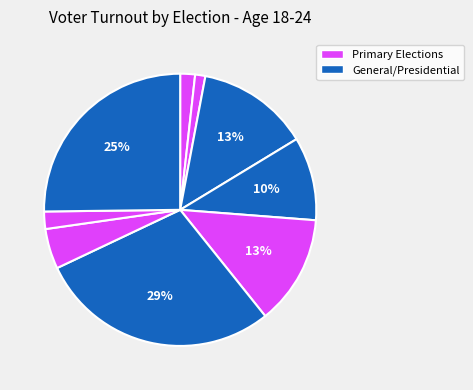

Count the number of slices in the pie.

9